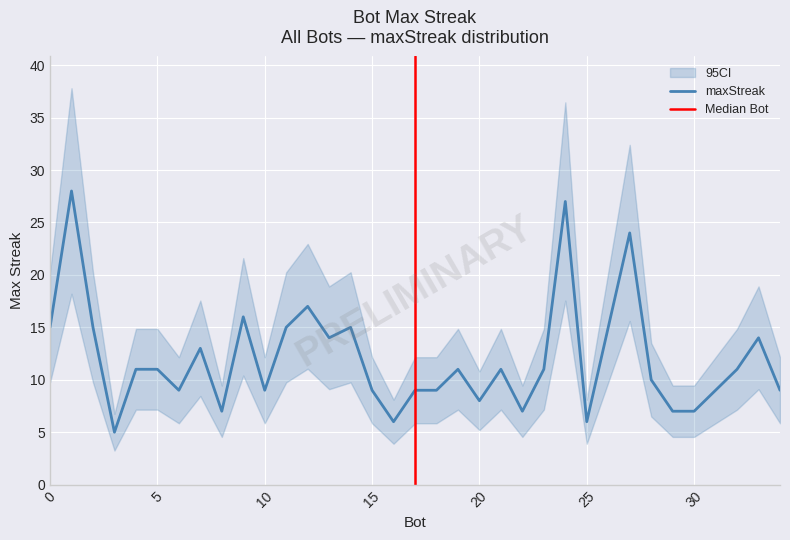

Reading left to right, transcribe all the data shown in this chart.

1=28	24=27	27=24	12=17	9=16	26=15	14=15	11=15	2=15	0=15	33=14	13=14	7=13	32=11	23=11	21=11	19=11	5=11	4=11	28=10	34=9	31=9	18=9	17=9	15=9	10=9	6=9	20=8	30=7	29=7	22=7	8=7	25=6	16=6	3=5